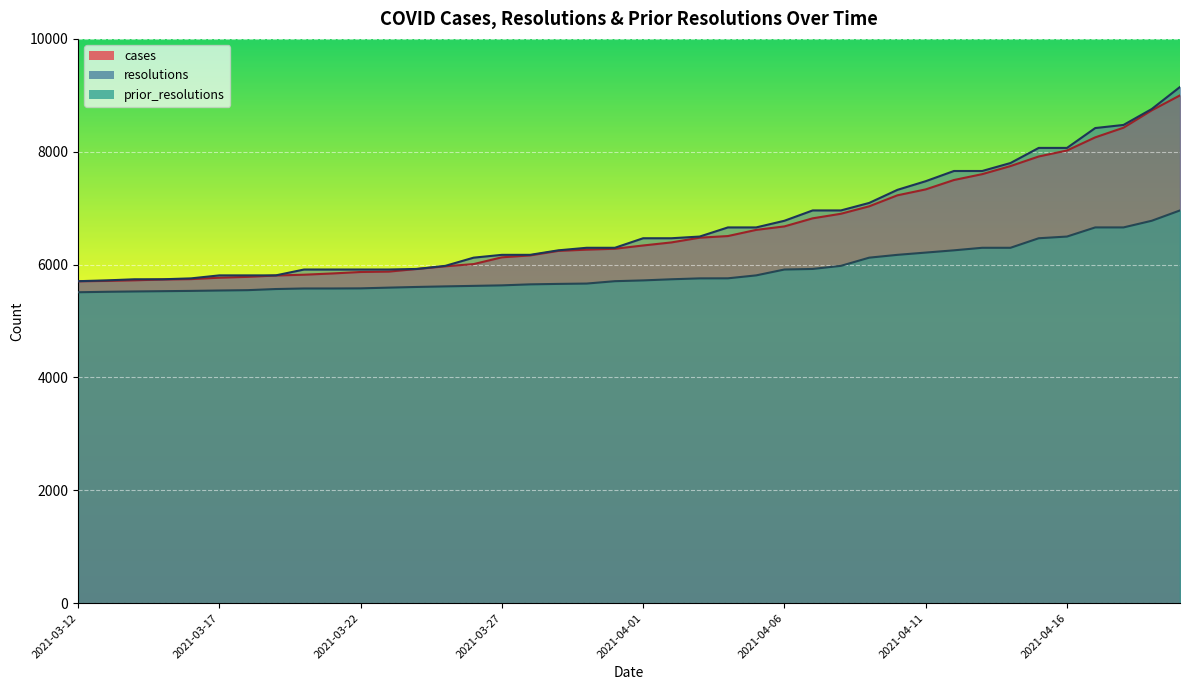

What is the label of the 39th point from the left?

2021-04-19